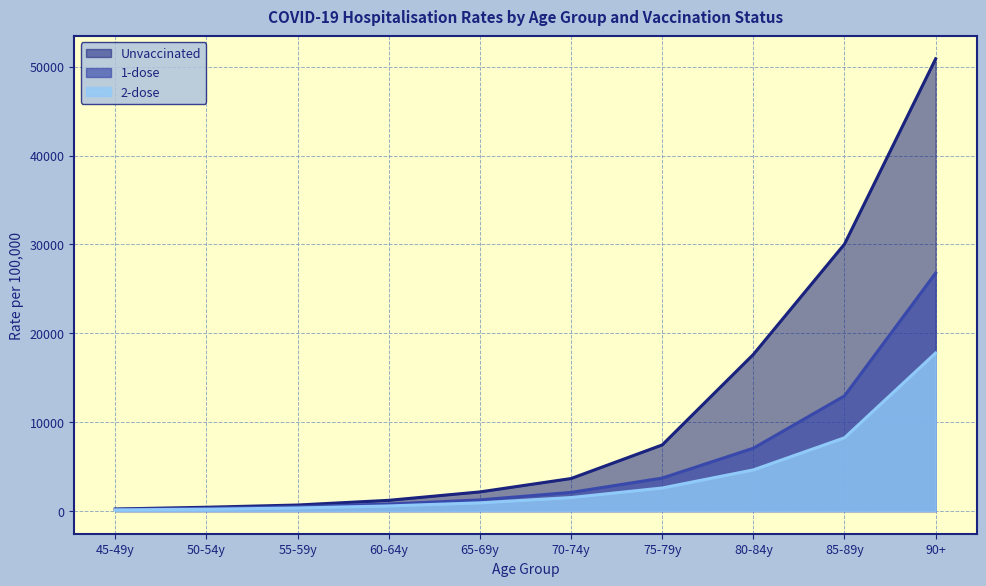

Rank the categories by Unvaccinated value from lowest to highest.

45-49y, 50-54y, 55-59y, 60-64y, 65-69y, 70-74y, 75-79y, 80-84y, 85-89y, 90+